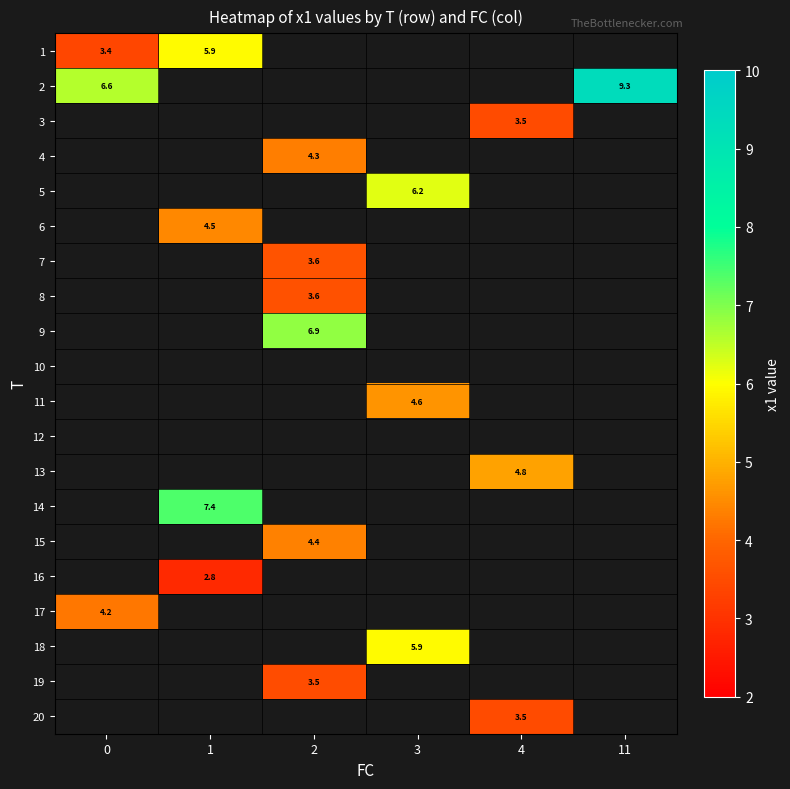

Is the value of 9 at 11 greater than the value of 12 at 0?

No